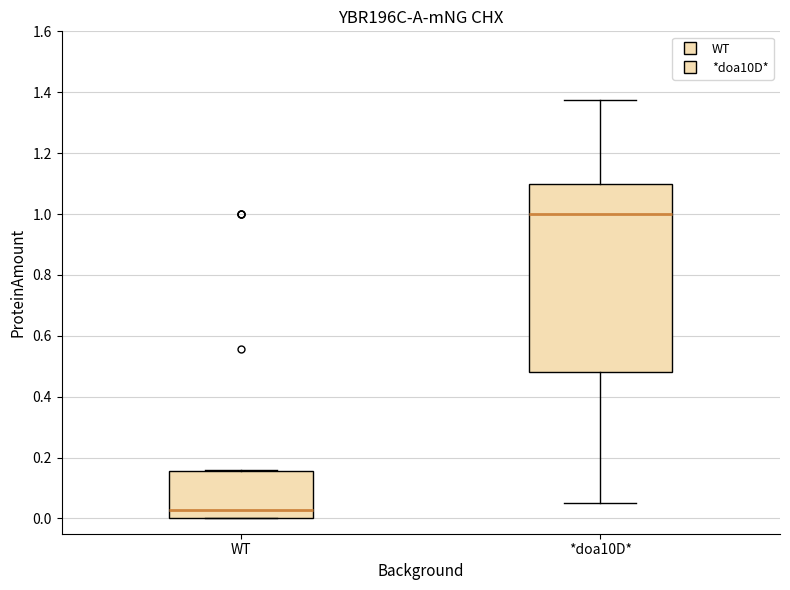

Reading left to right, transcribe this box plot: for each box, give where its median line is, the range the box spans, and where its two whiskers end, as read against the y-axis. The values are not printed on the chart, so give them approximately, as read against the axis.

WT: median 0.02, box 0.00 to 0.16, whiskers 0.00 to 0.16
*doa10D*: median 1.00, box 0.48 to 1.10, whiskers 0.04 to 1.38